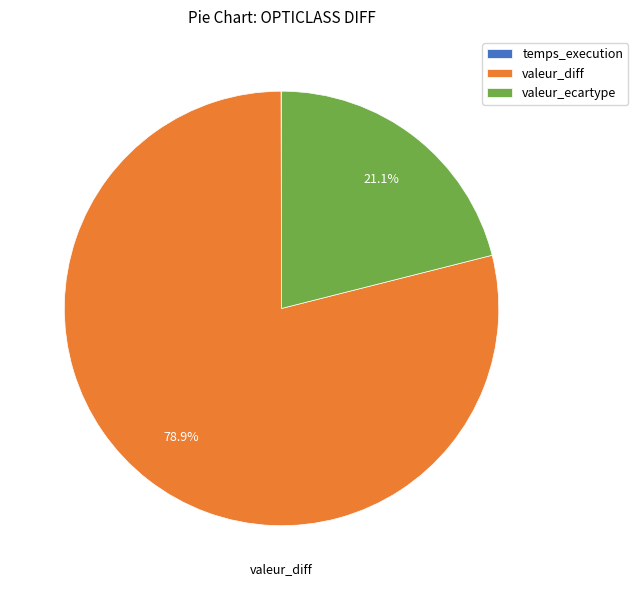

Which category has the biggest portion of the pie?

valeur_diff